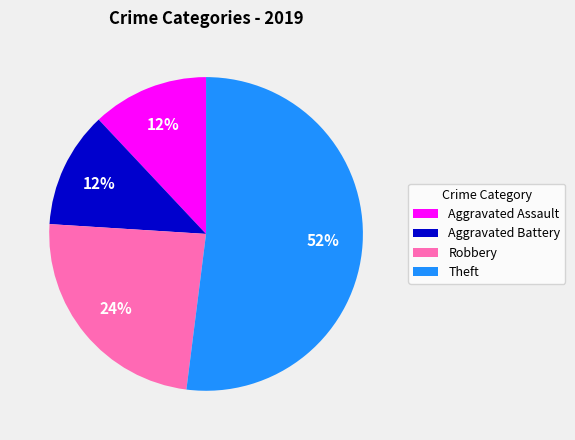

What percentage is the Robbery slice, to the nearest percent?

24%